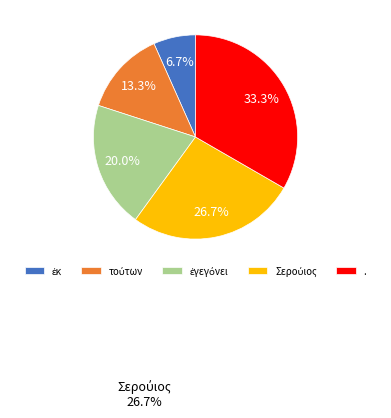

Which category has the biggest portion of the pie?

.